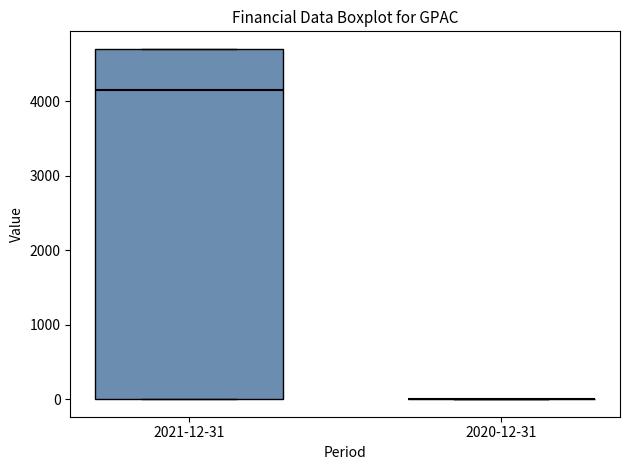

Reading left to right, read every box against the y-axis: the position of its median line, the range the box covers, and the ends of its whiskers. The values are not printed on the chart, so give them approximately, as read against the axis.

2021-12-31: median 4200, box 0 to 4700, whiskers 0 to 4700
2020-12-31: box collapsed to a line at 0, whiskers 0 to 0